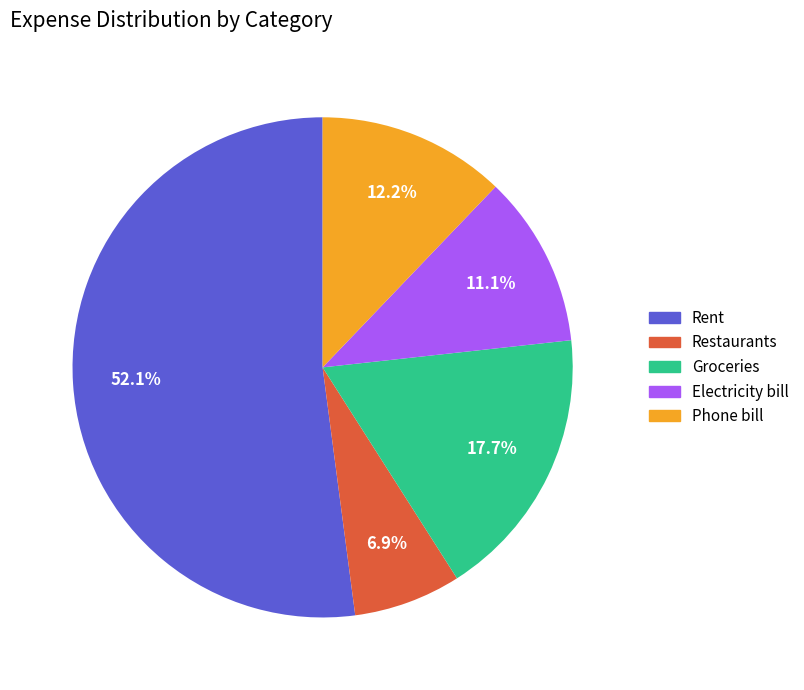

Is there any slice that represents more than half of the pie?

Yes